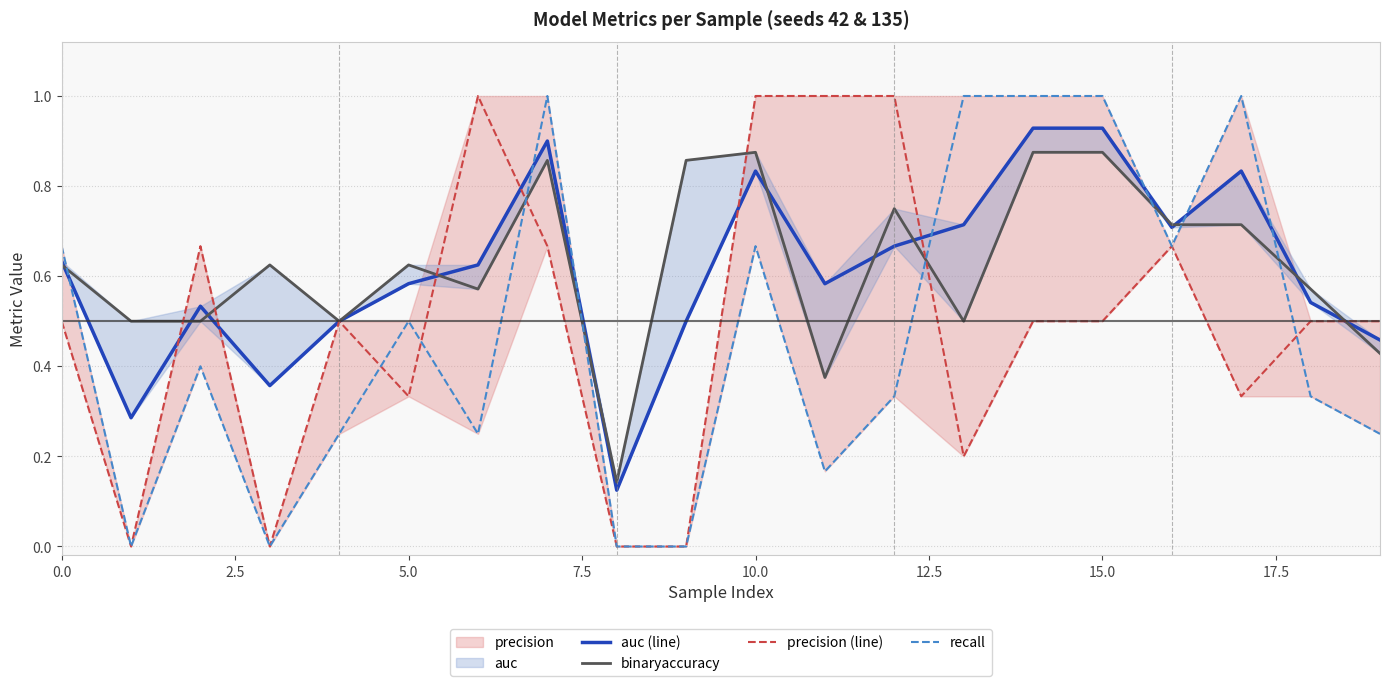

How many series are shown in this chart?

4